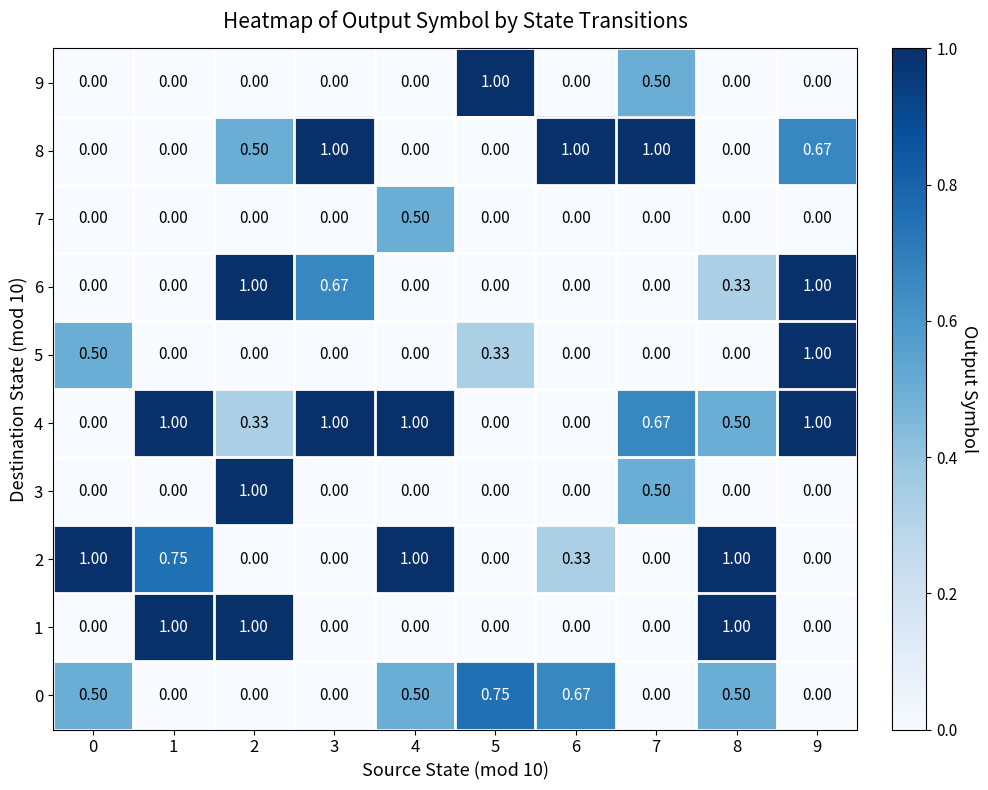

At how many categories does at least one series exceed 0?

10